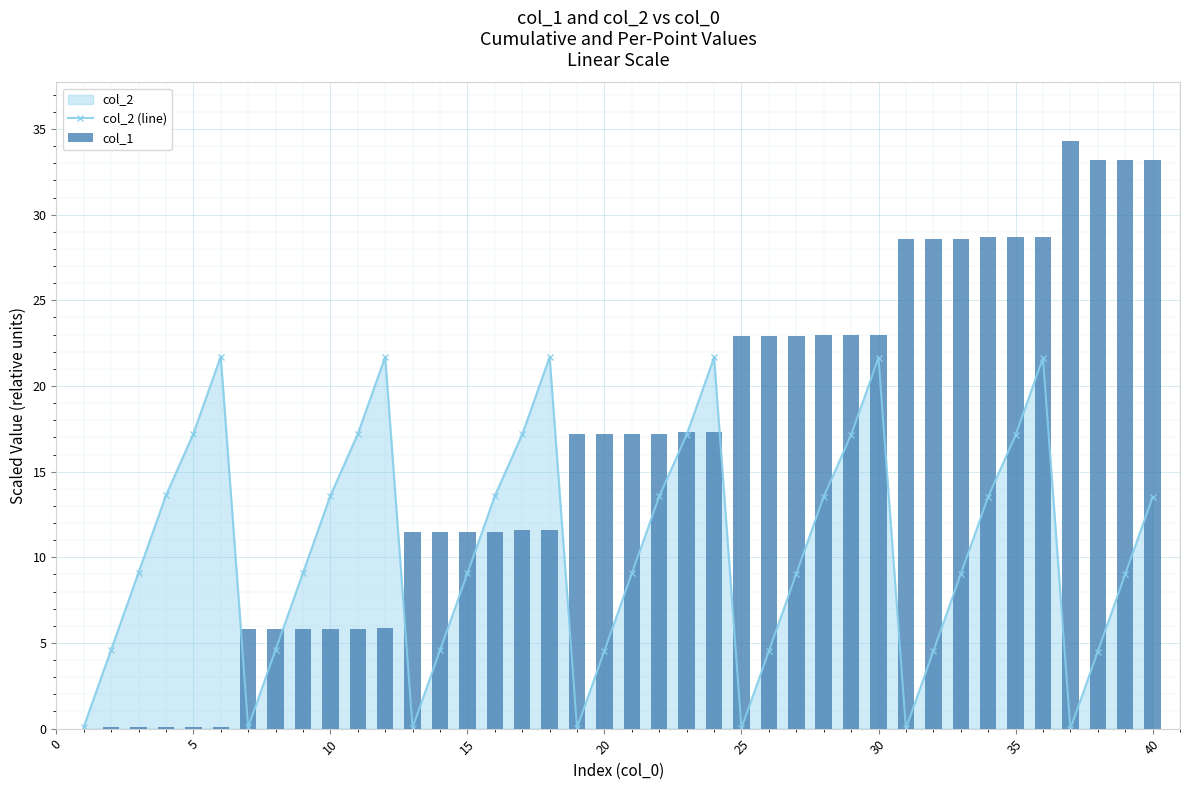

Which series has the largest range (max minus min)?

col_1